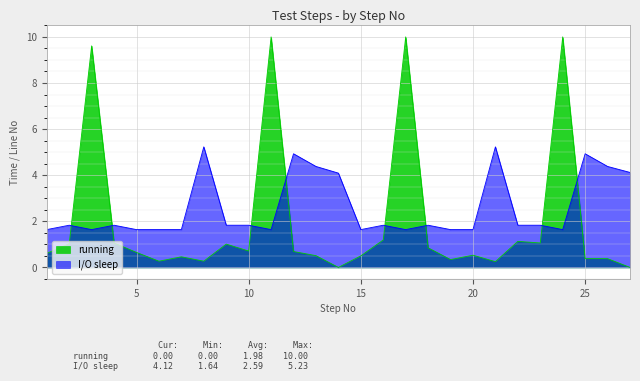

Reading left to right, extract all data points from this chart.

running: 0.6	1.0	9.6	1.1	0.7	0.3	0.5	0.3	1.0	0.7	10.0	0.7	0.5	0.0	0.5	1.2	10.0	0.8	0.3	0.5	0.2	1.1	1.1	10.0	0.4	0.4	0.0
I/O sleep: 1.6	1.8	1.6	1.8	1.6	1.6	1.6	5.2	1.8	1.8	1.6	4.9	4.4	4.1	1.6	1.8	1.6	1.8	1.6	1.6	5.2	1.8	1.8	1.6	4.9	4.4	4.1